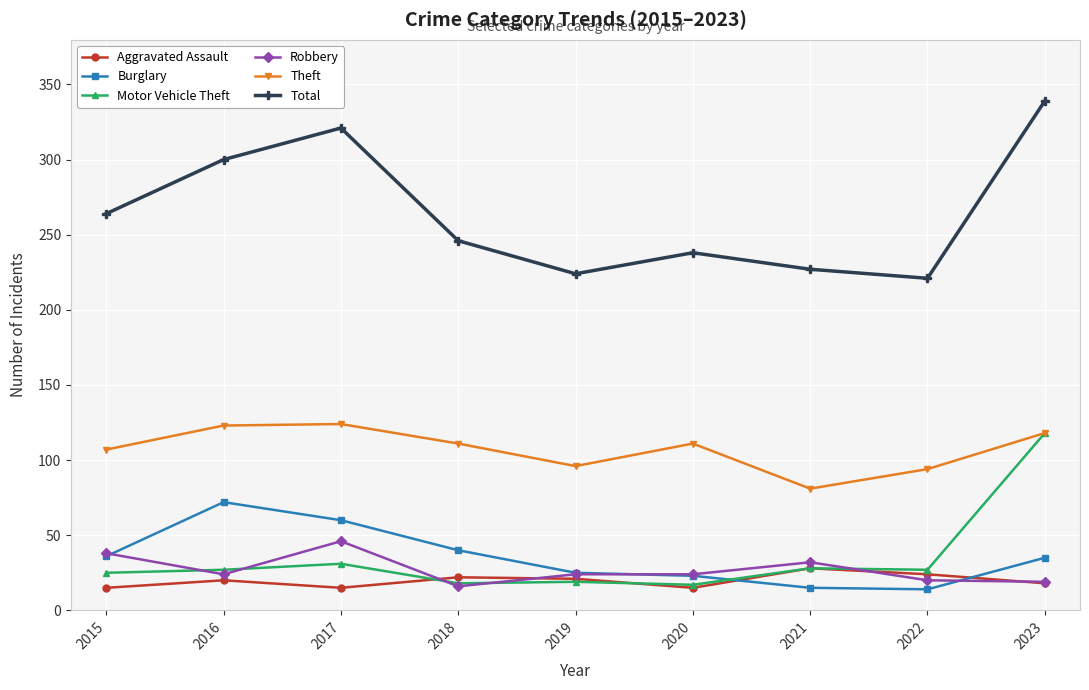

What is the difference between the highest and lowest values at 2019?

205